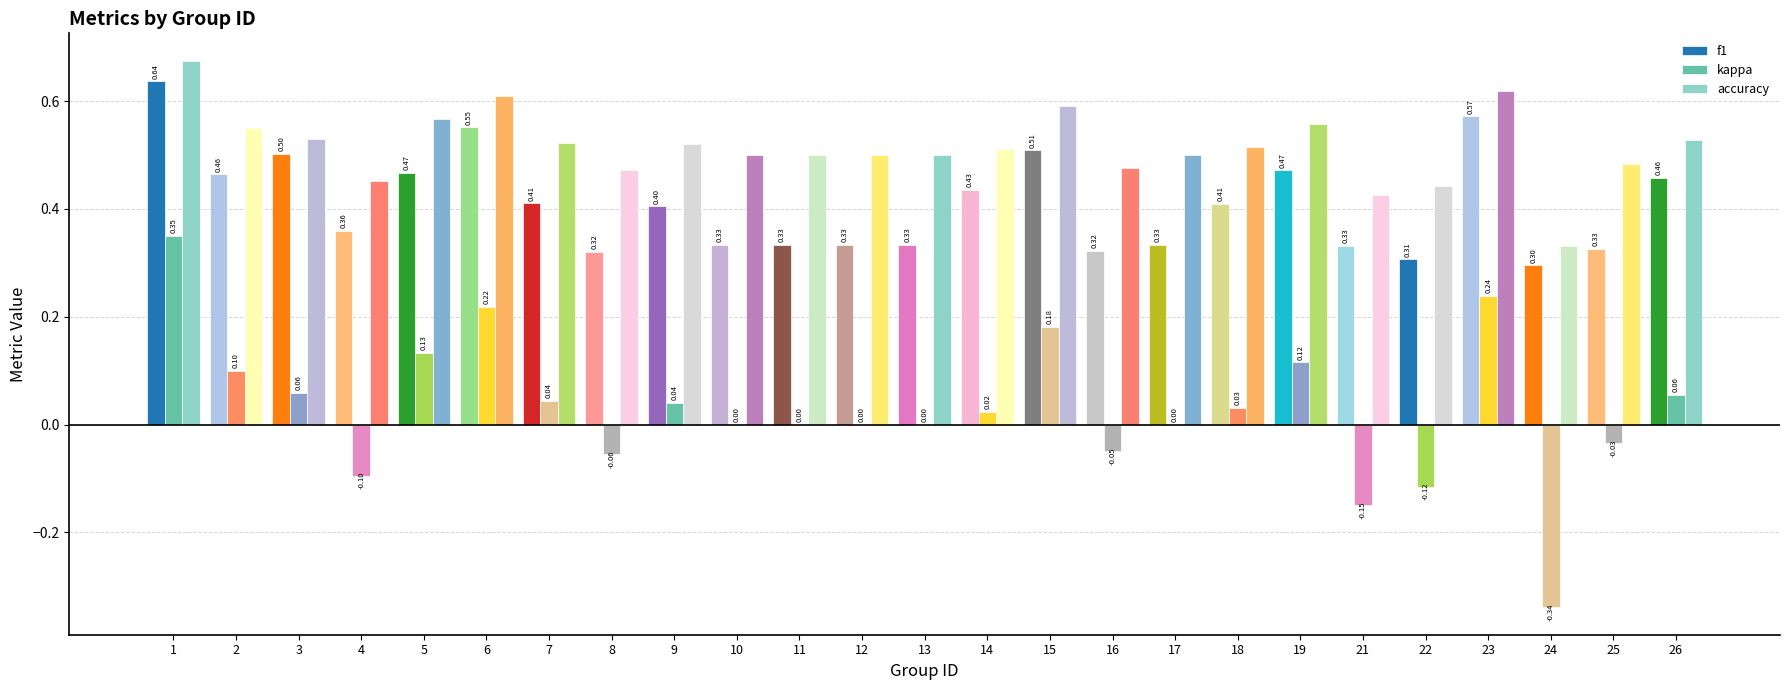

Which series changed the most between 11 and 18?

f1